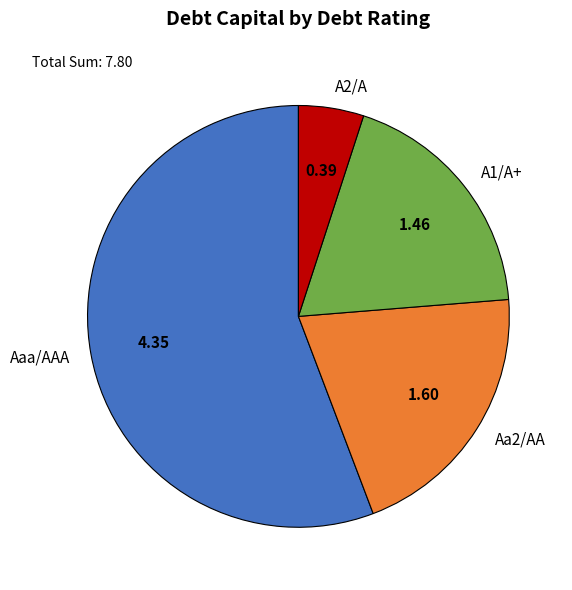

What is the largest slice in the pie chart?

Aaa/AAA